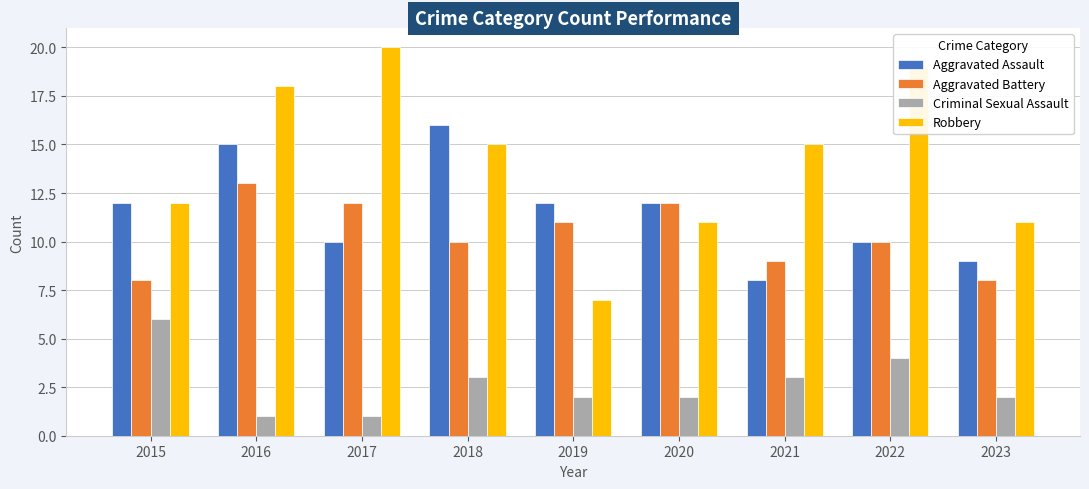

Count the number of data series in this chart.

4